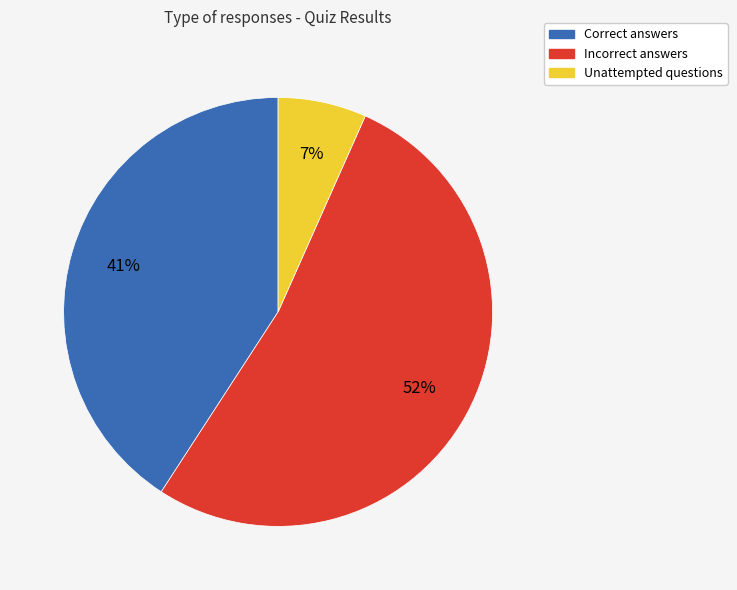

How many segments does this pie chart have?

3